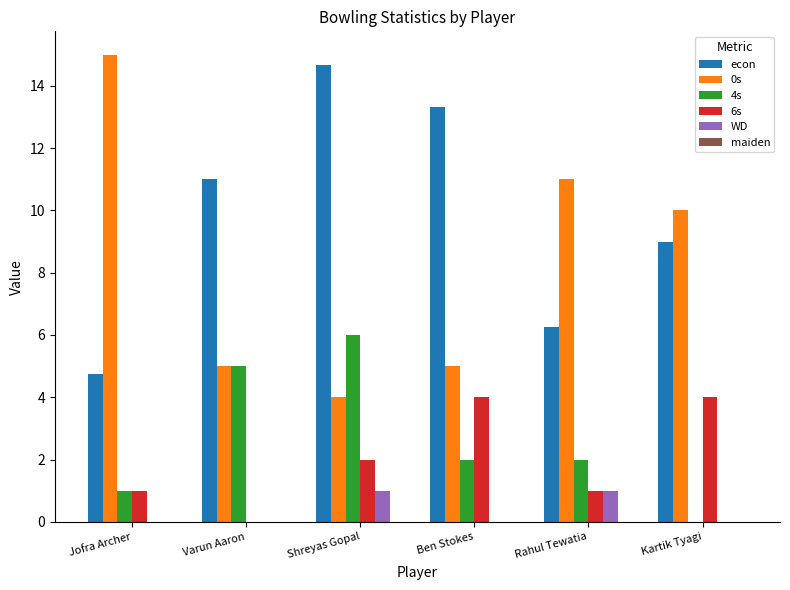

The value of WD at Shreyas Gopal is 1.0. True or false?

True